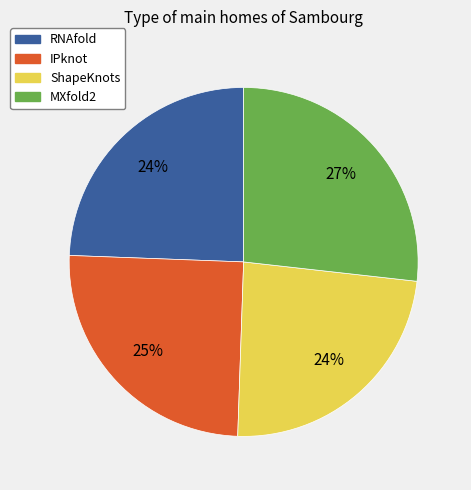

Between MXfold2 and RNAfold, which is larger?

MXfold2